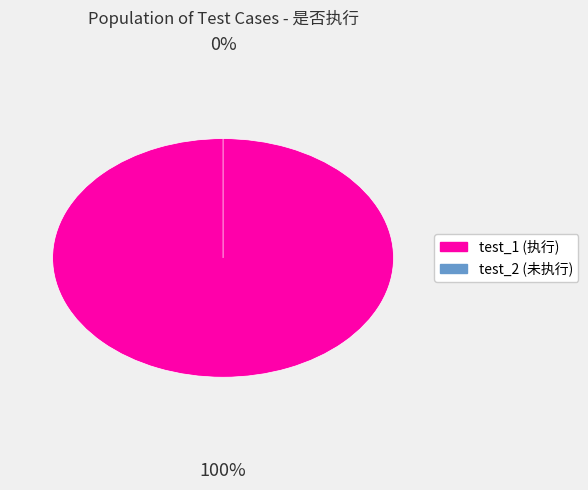

Which has a higher value, test_2 or test_1?

test_1